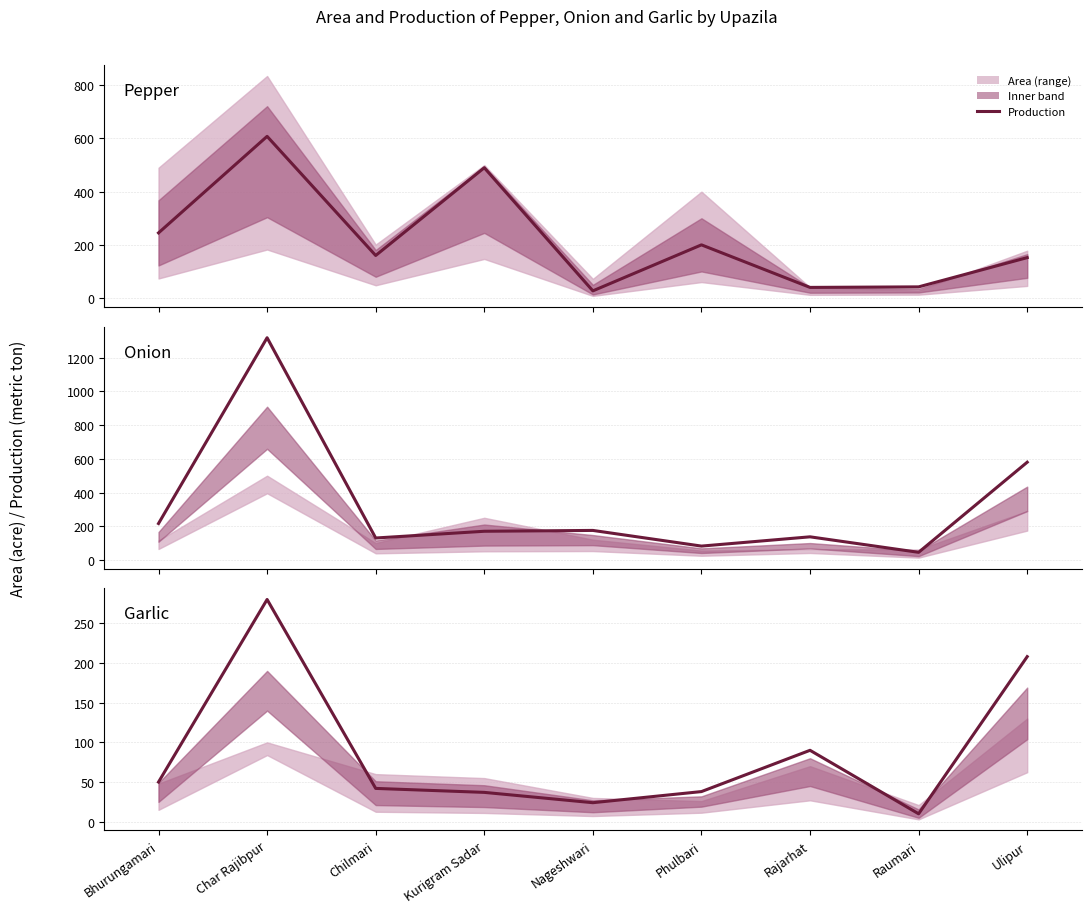

Which series has the largest total across all categories?

Onion - Production